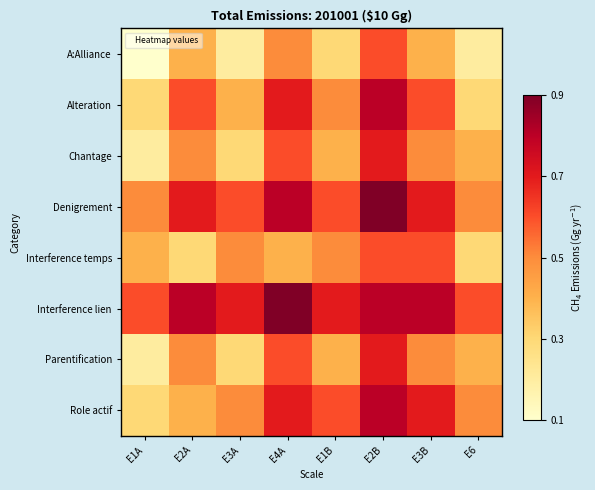

At which category does the chart reach its peak across all series?

E2B